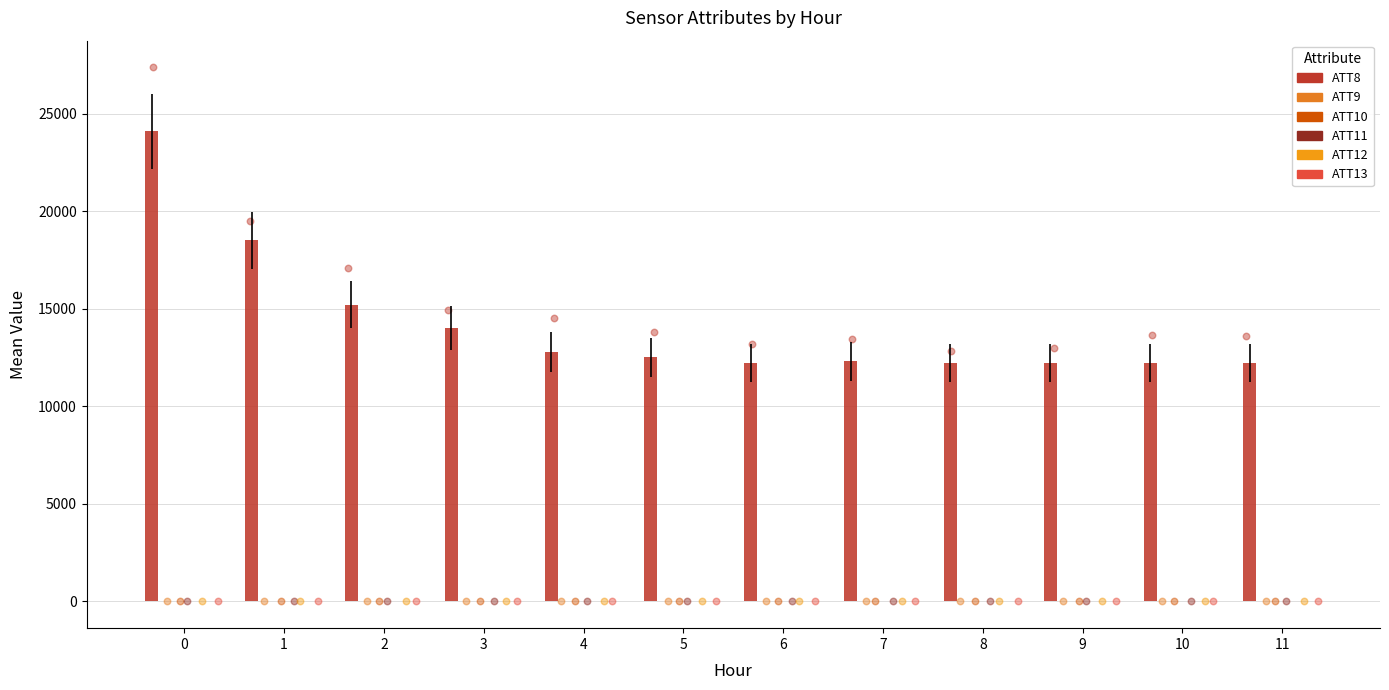

What is the total value across all series at 6?

12186.6